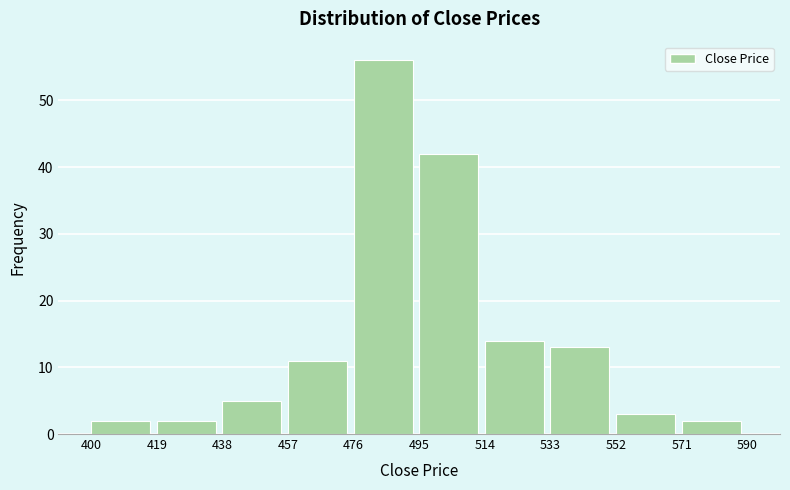

Reading left to right, transcribe this chart: for each bar, give the range it covers on the x-axis and its height. The values are not printed on the chart, so give them approximately, as read against the axis.

400 to 419: 2
419 to 438: 2
438 to 457: 5
457 to 476: 11
476 to 495: 56
495 to 514: 42
514 to 533: 14
533 to 552: 13
552 to 571: 3
571 to 590: 2